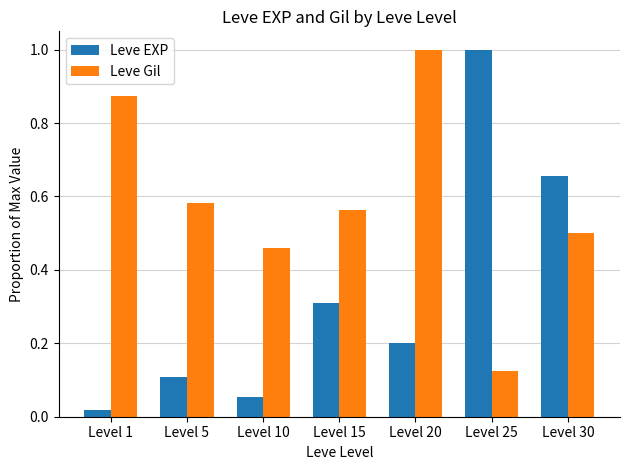

What is the value of the Leve EXP bar at the 5th from the left?

0.2